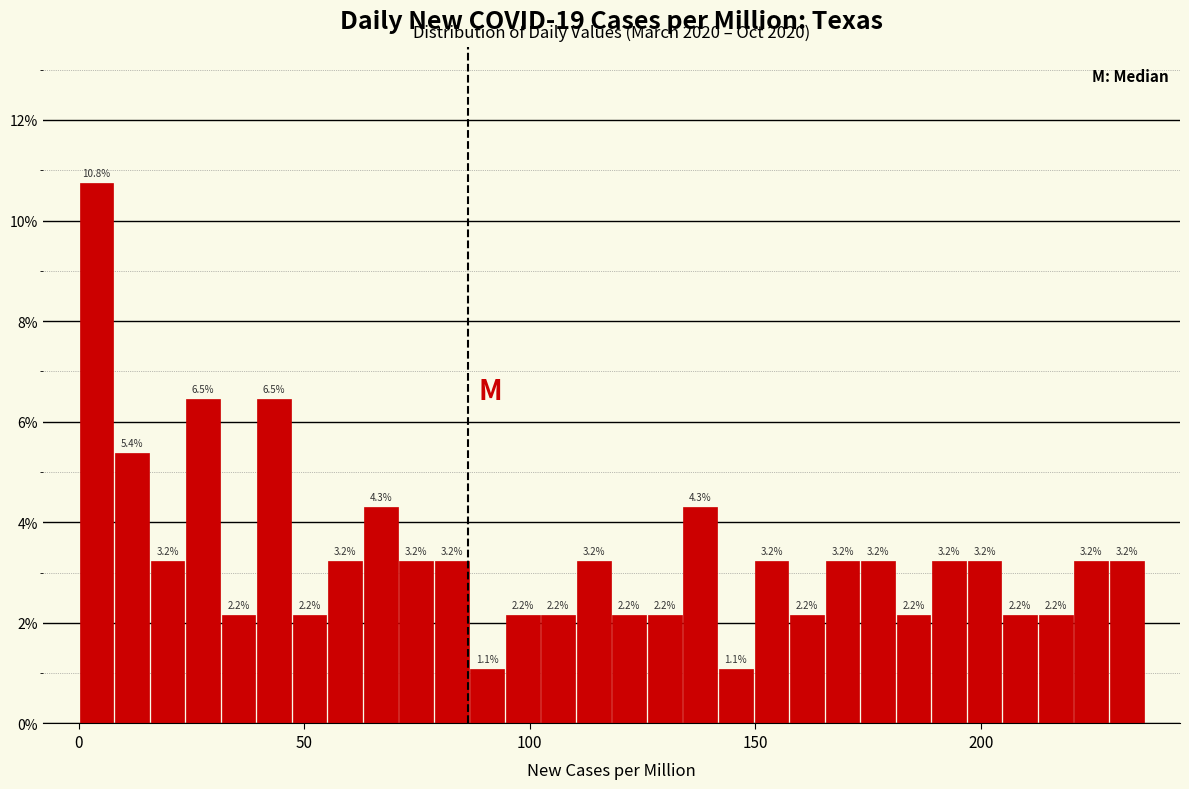

Read against the x-axis, roughly where is the centre of the tallest bar?

5